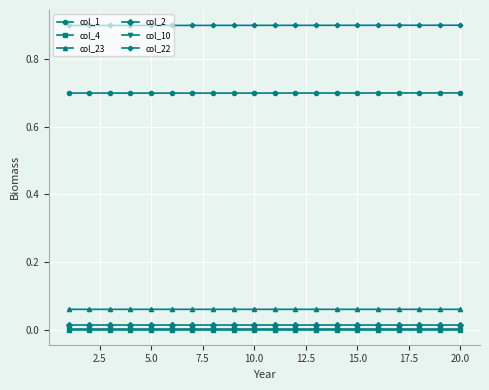

True or false: col_23 and col_10 intersect in this chart.

False